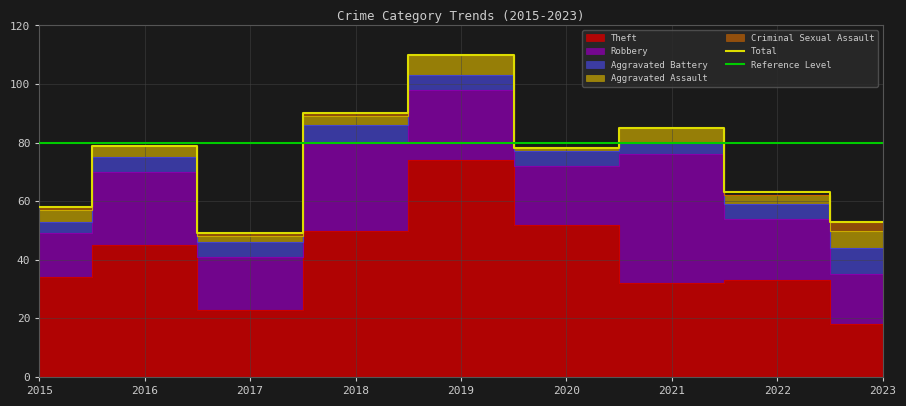

What is the total value across all series at 2022?

125